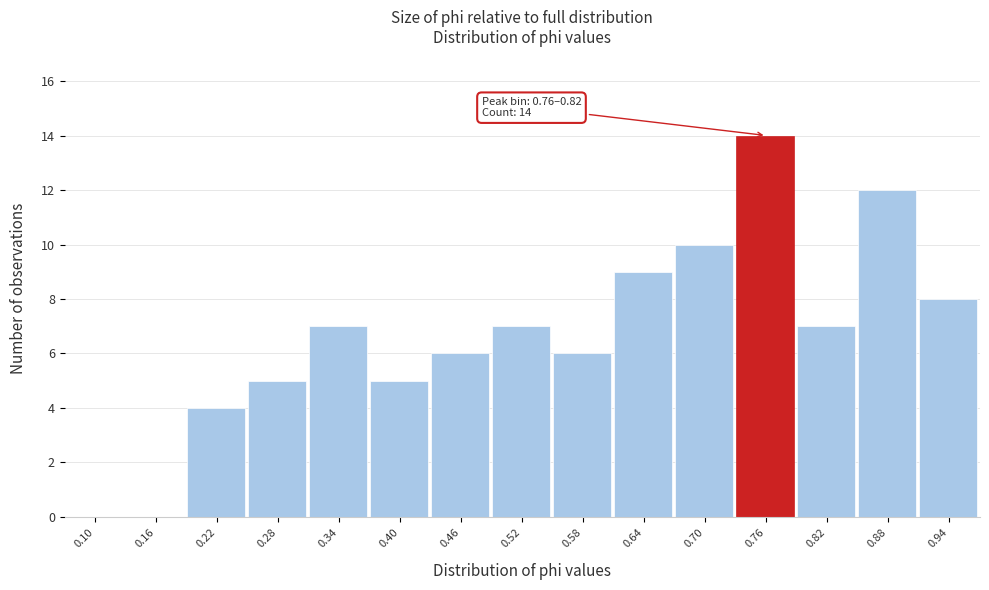

Reading left to right, what are all the values shown in this chart?

0.10=0	0.16=0	0.22=4	0.28=5	0.34=7	0.40=5	0.46=6	0.52=7	0.58=6	0.64=9	0.70=10	0.76=14	0.82=7	0.88=12	0.94=8